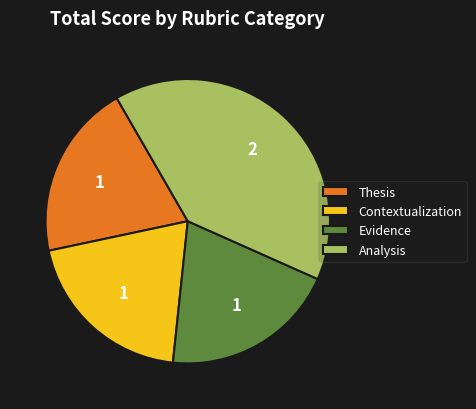

Between Evidence and Analysis, which is larger?

Analysis